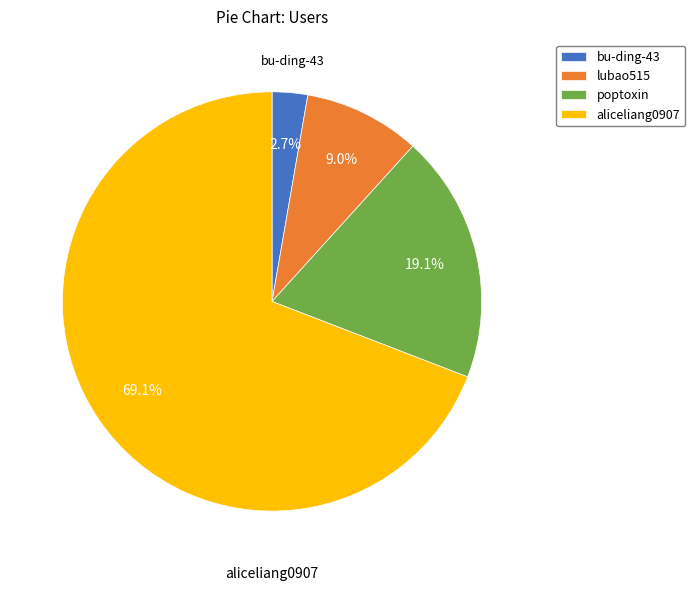

Approximately how many times larger is the value at lubao515 compared to poptoxin?

0.5